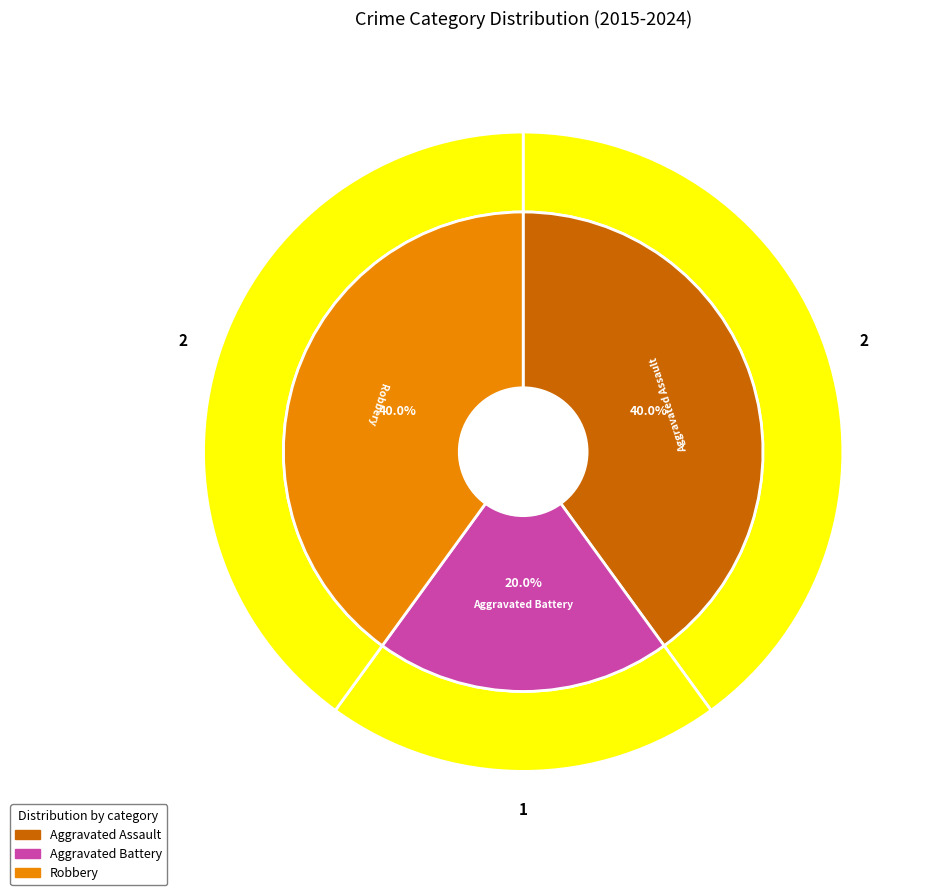

Rank the categories by value from lowest to highest.

Aggravated Battery, Aggravated Assault, Robbery